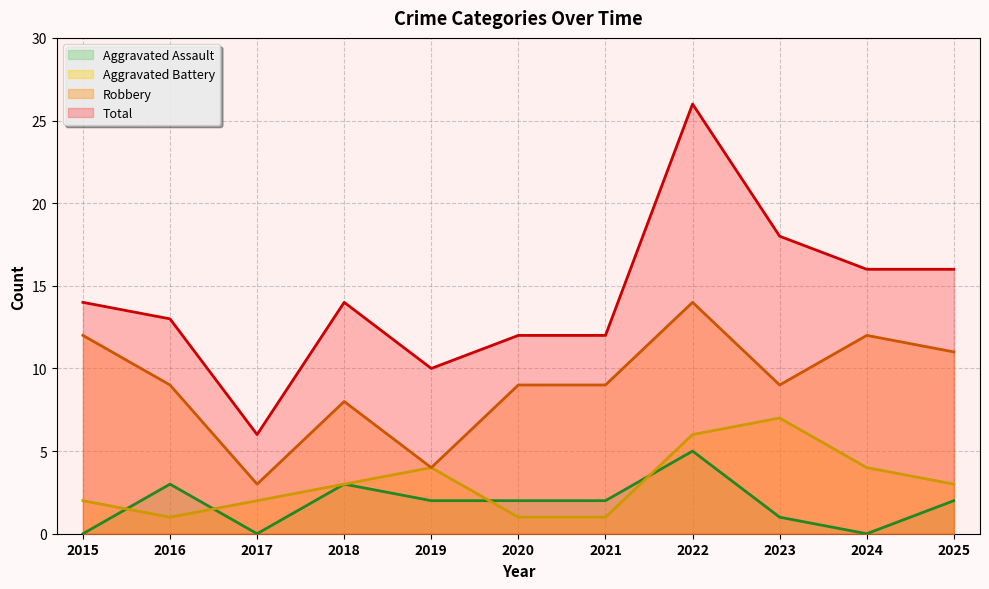

At which label does Aggravated Battery reach its minimum?

2016